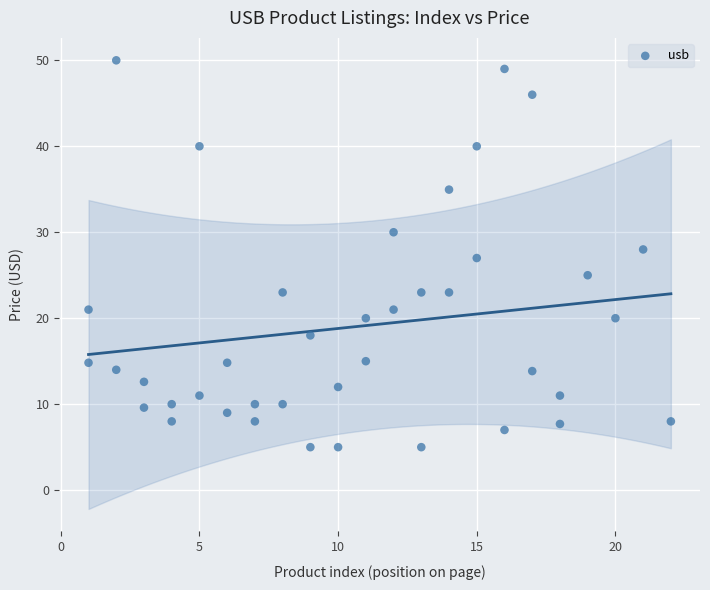

What is the range of X values (max minus min)?

21.0